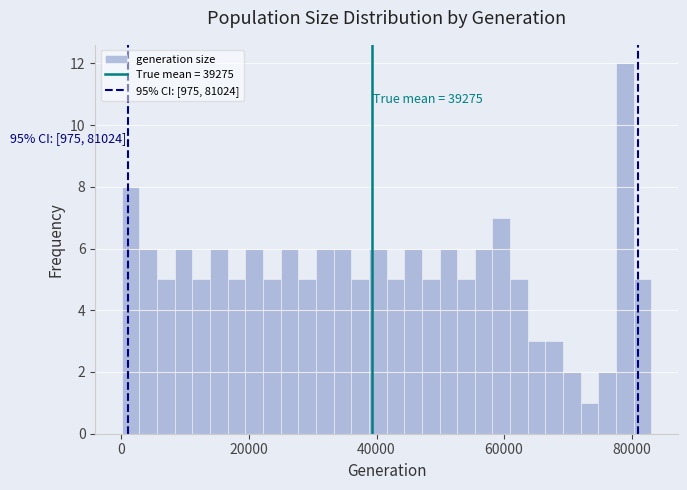

Read against the x-axis, roughly where is the centre of the tallest bar?

78000